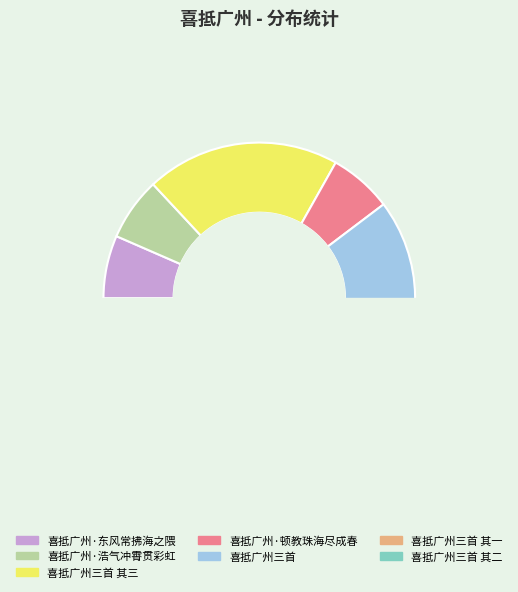

Which slice is the smallest?

喜抵广州·东风常拂海之隈